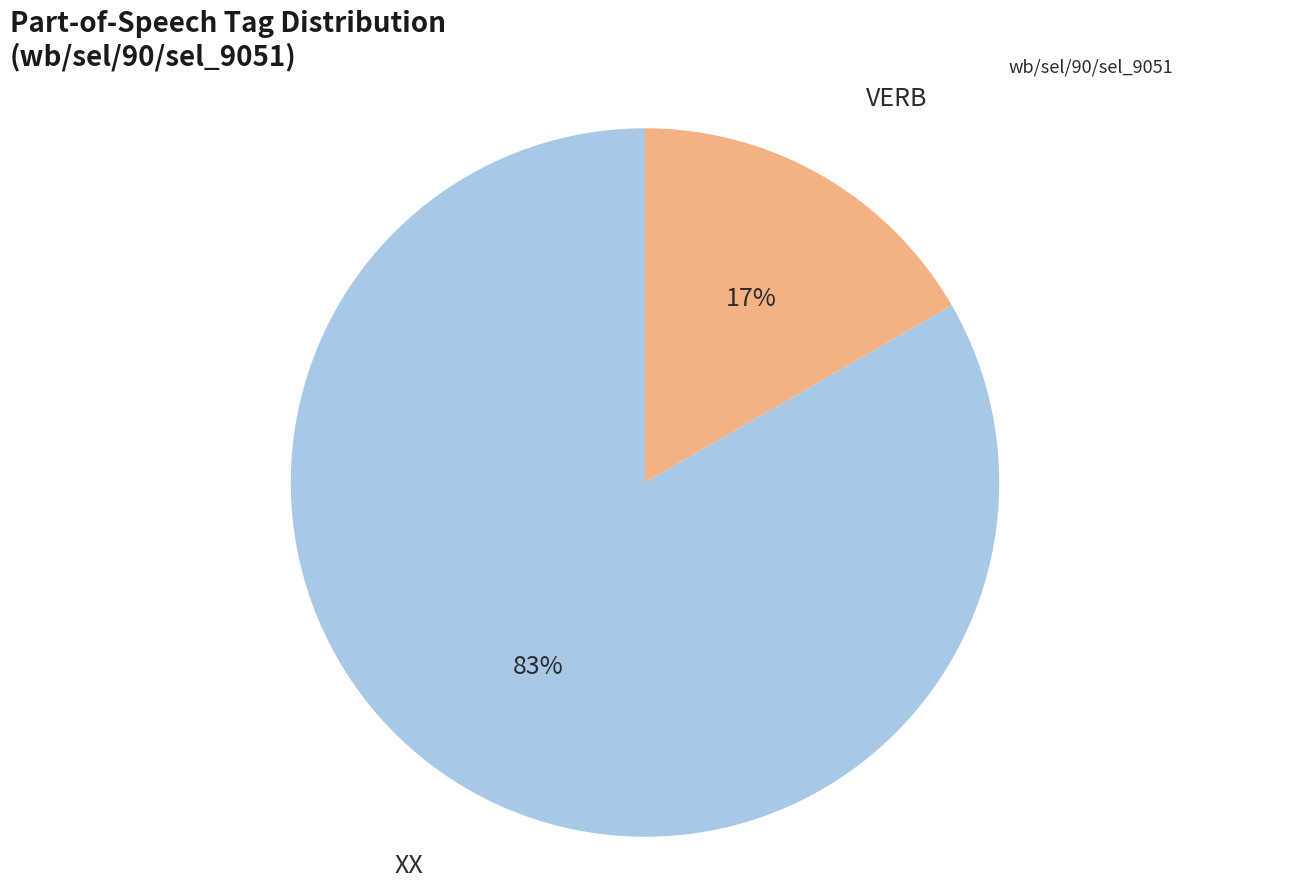

Between VERB and XX, which is larger?

XX